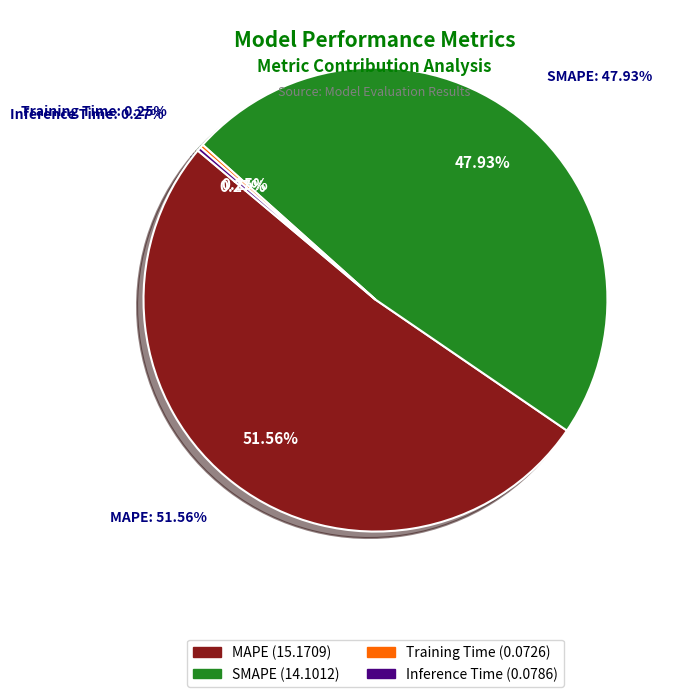

True or false: Inference Time accounts for 0% of the total.

True